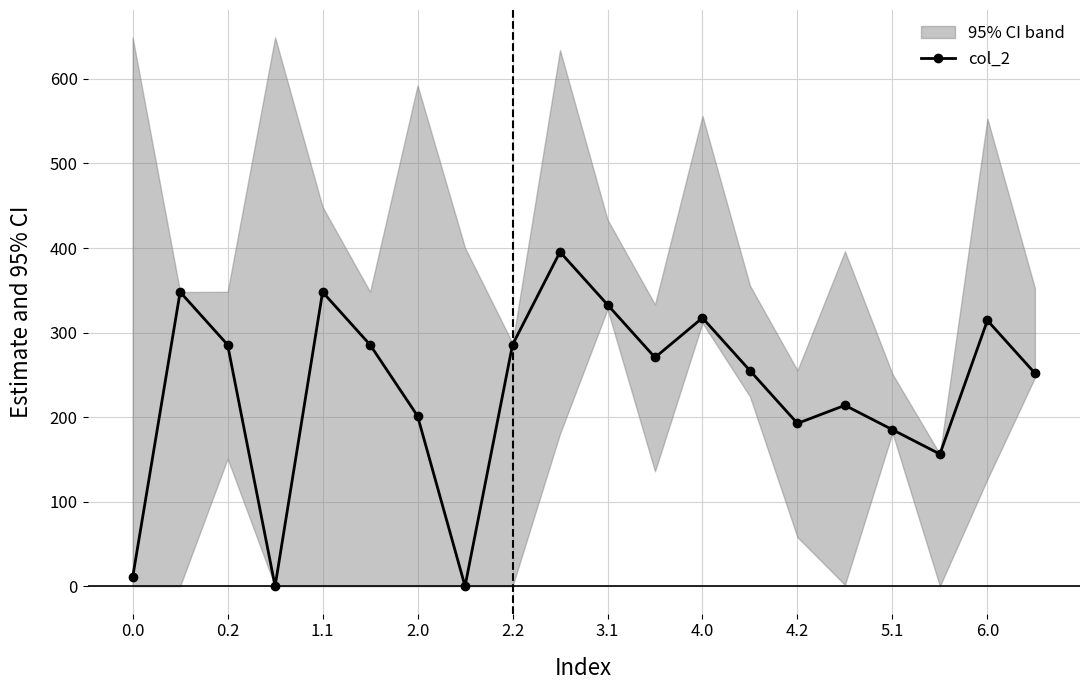

What is the highest value of the col_2 series?

395.3